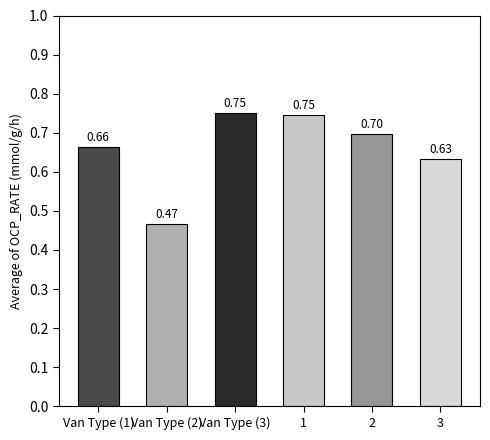

What is the sum of all values?

4.0